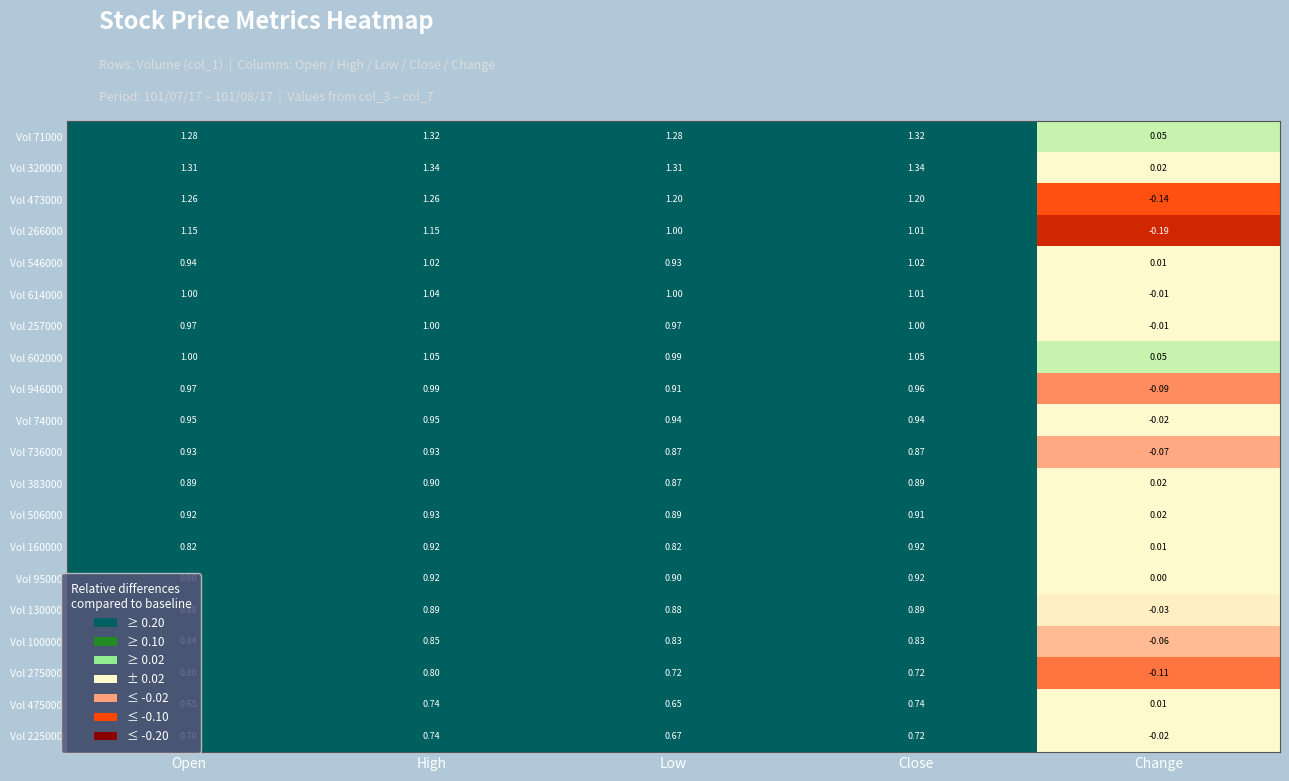

Which category has the lowest value across all series?

Change